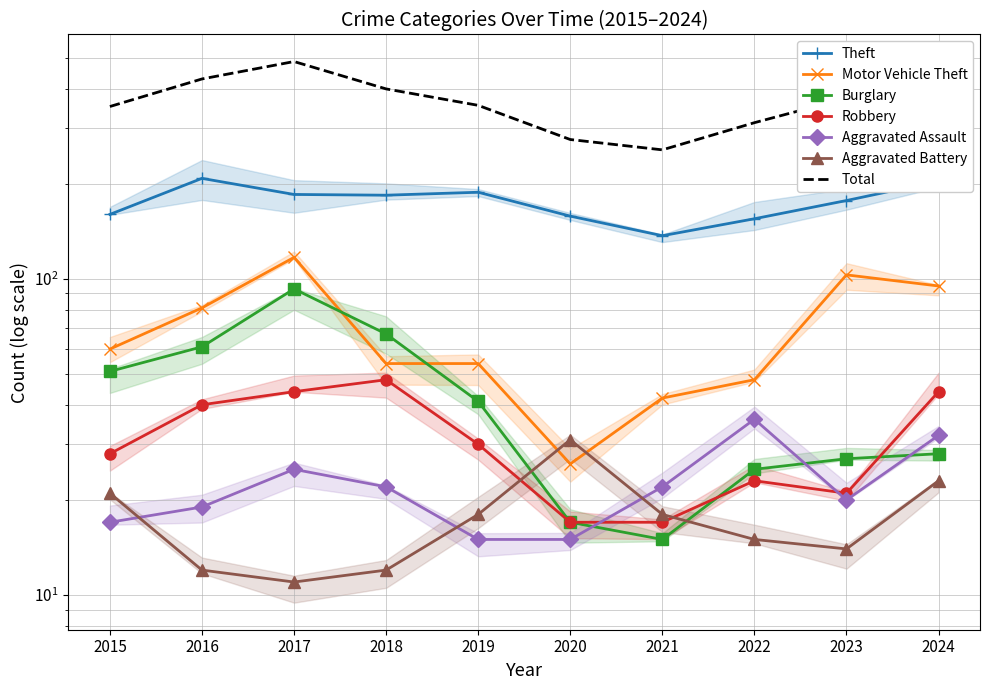

Between 2020 and 2016, which is larger?

2016